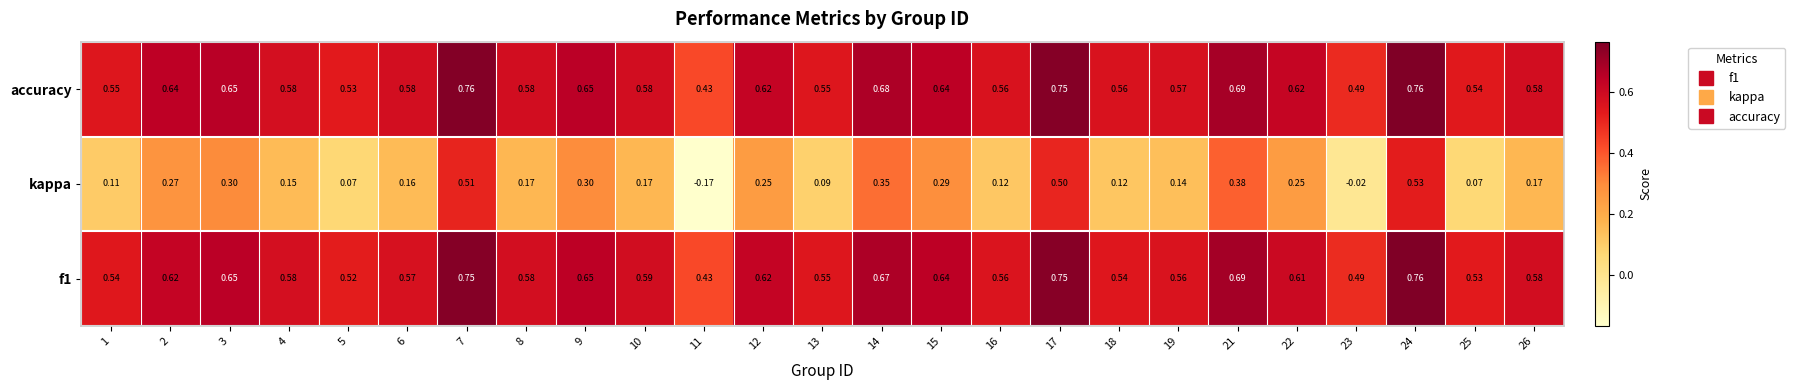

Is the value of f1 at 6 greater than the value of accuracy at 17?

No